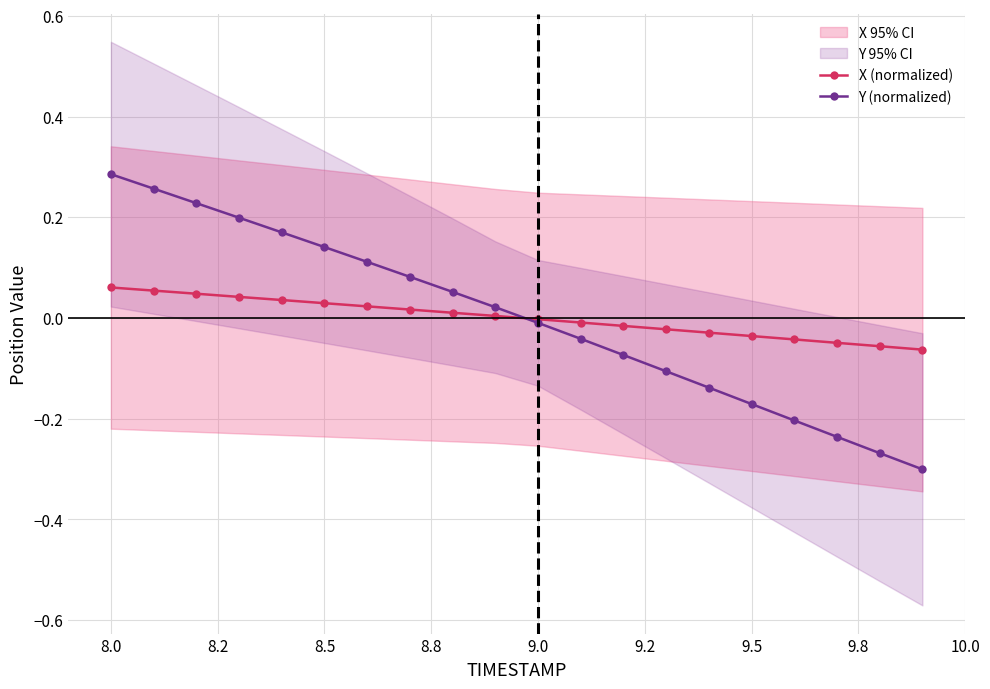

True or false: Y (normalized) and X (normalized) cross at least once.

True